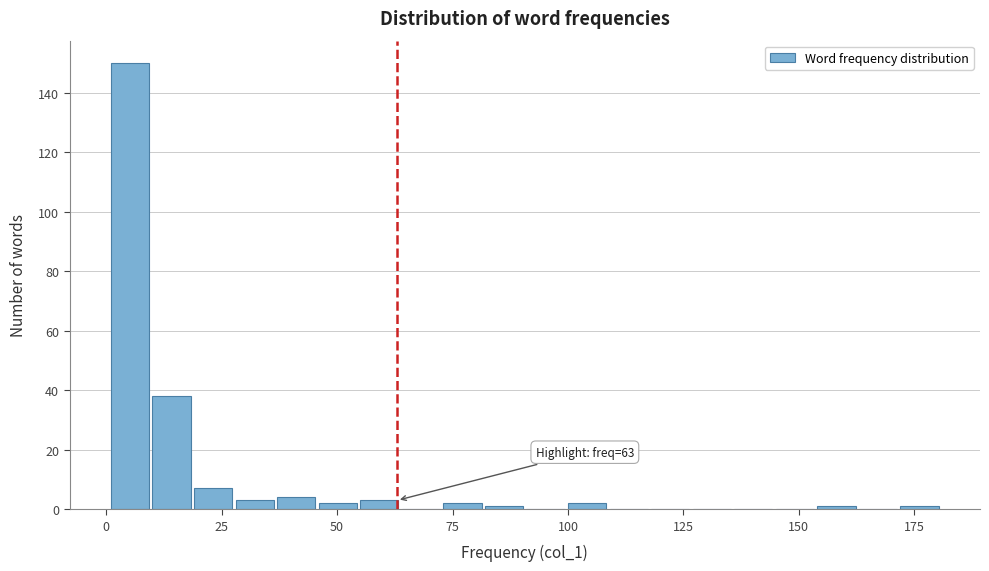

Read against the x-axis, roughly where is the centre of the tallest bar?

5